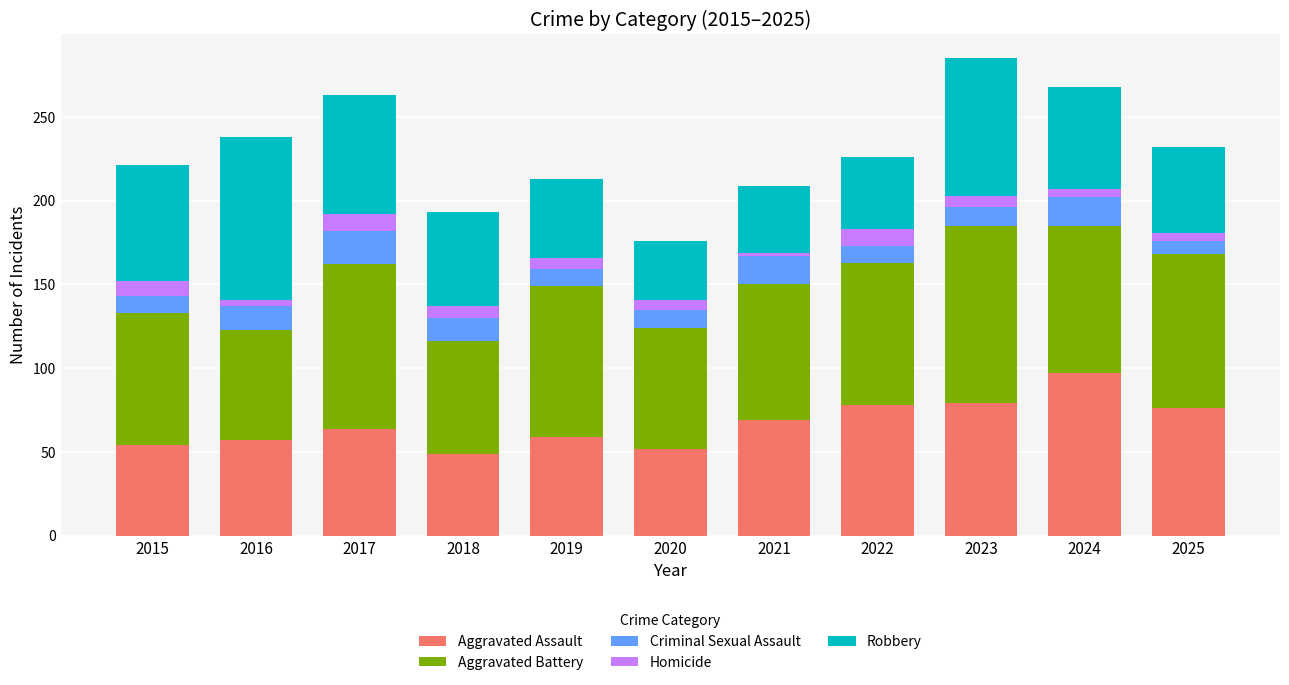

What is the total value across all series at 2023?

285